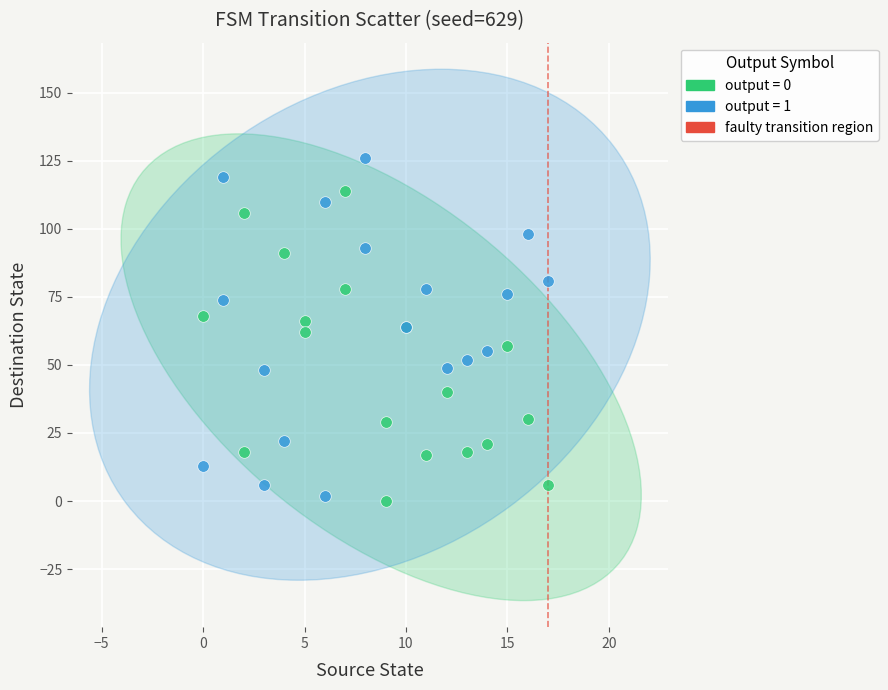

Which series contains the highest Y value?

output = 1